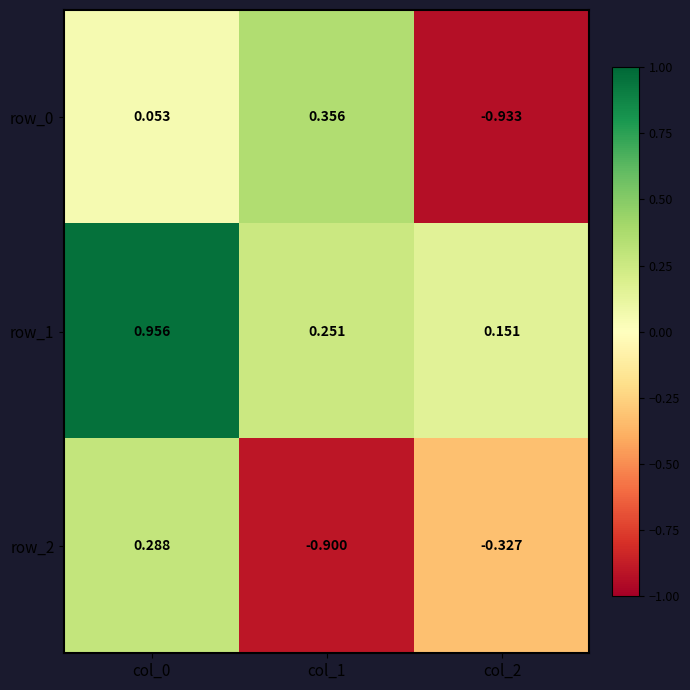

What is the sum of all row_2 values?

-0.9